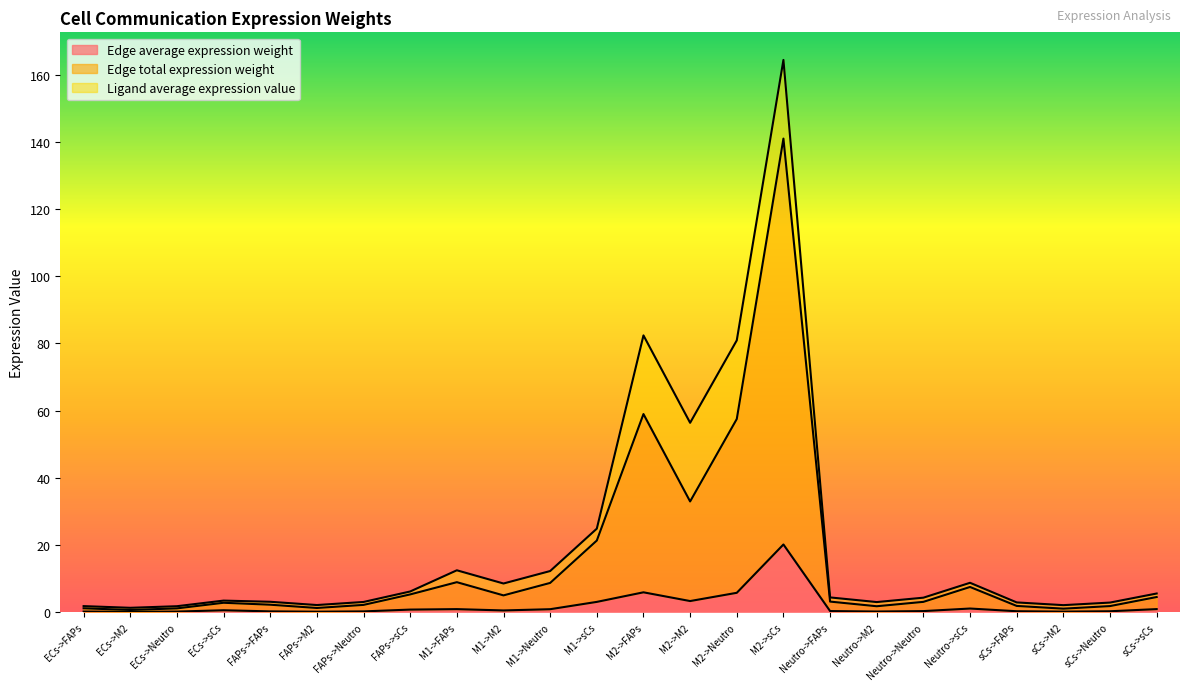

Is it true that Edge total expression weight equals 2.1 at FAPs->sCs?

False